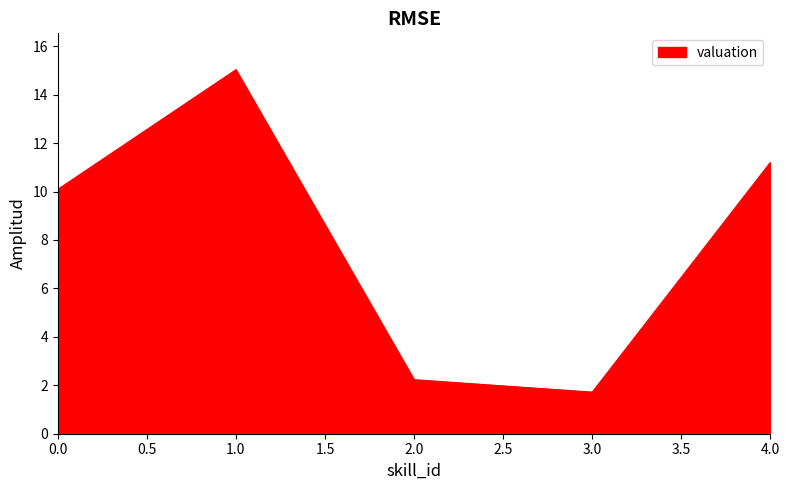

What is the change in value from 1.0 to 2.0?

-12.8